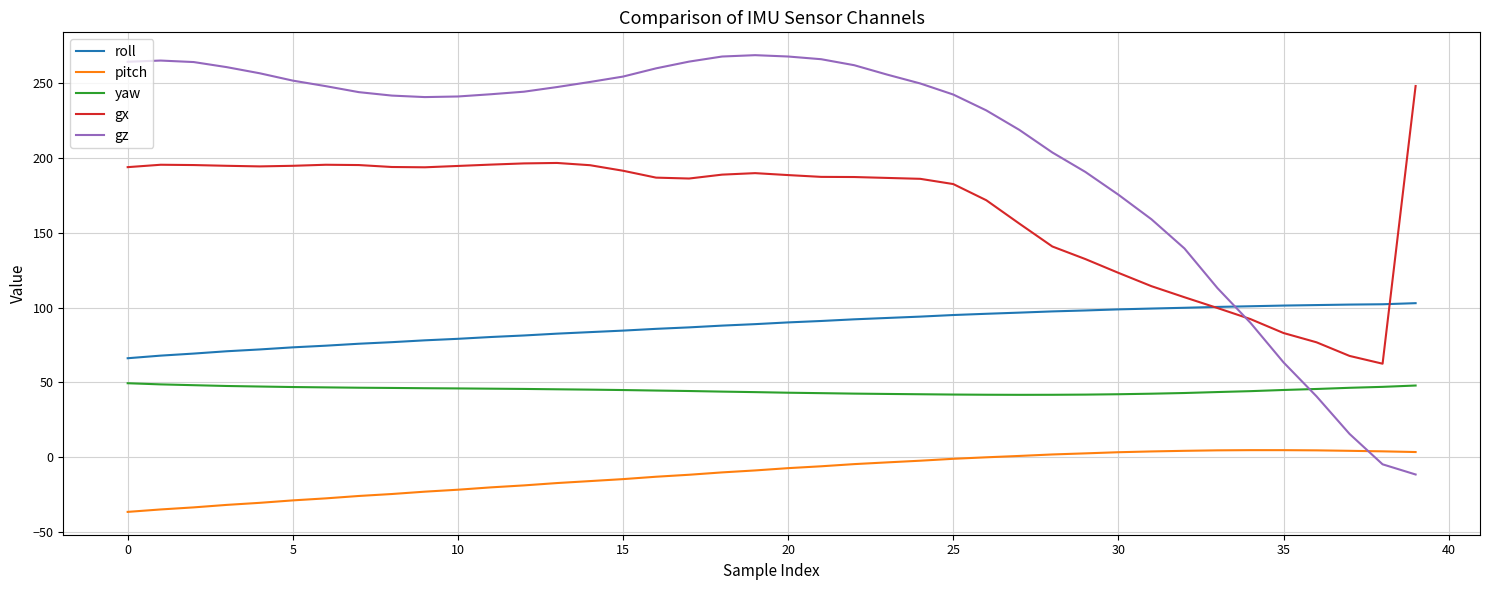

Does the chart display data point markers on the line(s)?

No